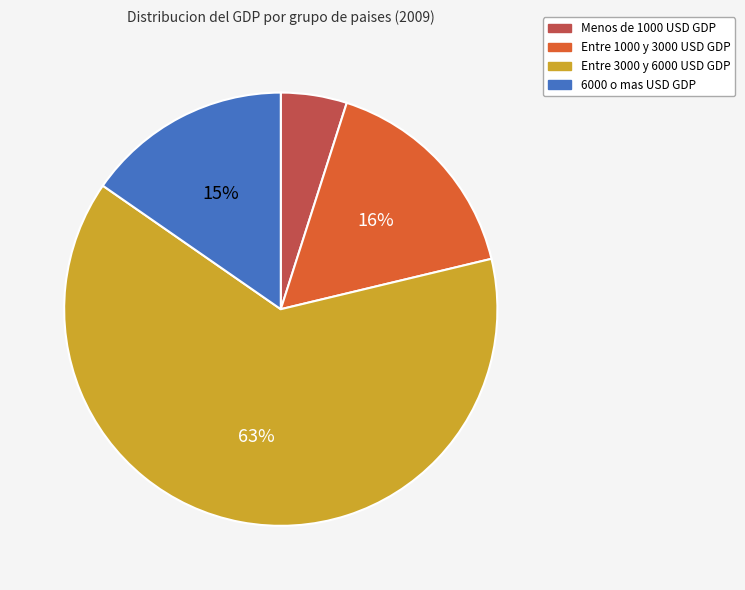

Is there any slice that represents more than half of the pie?

Yes